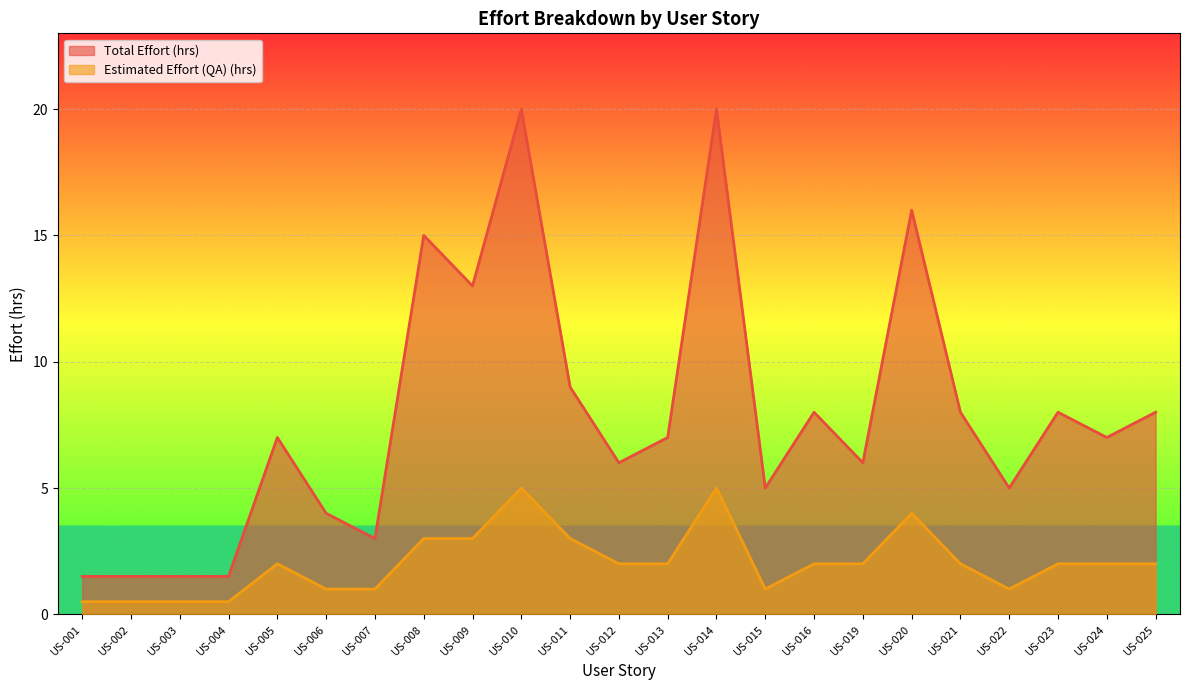

Which has a higher value, US-002 or US-025?

US-025